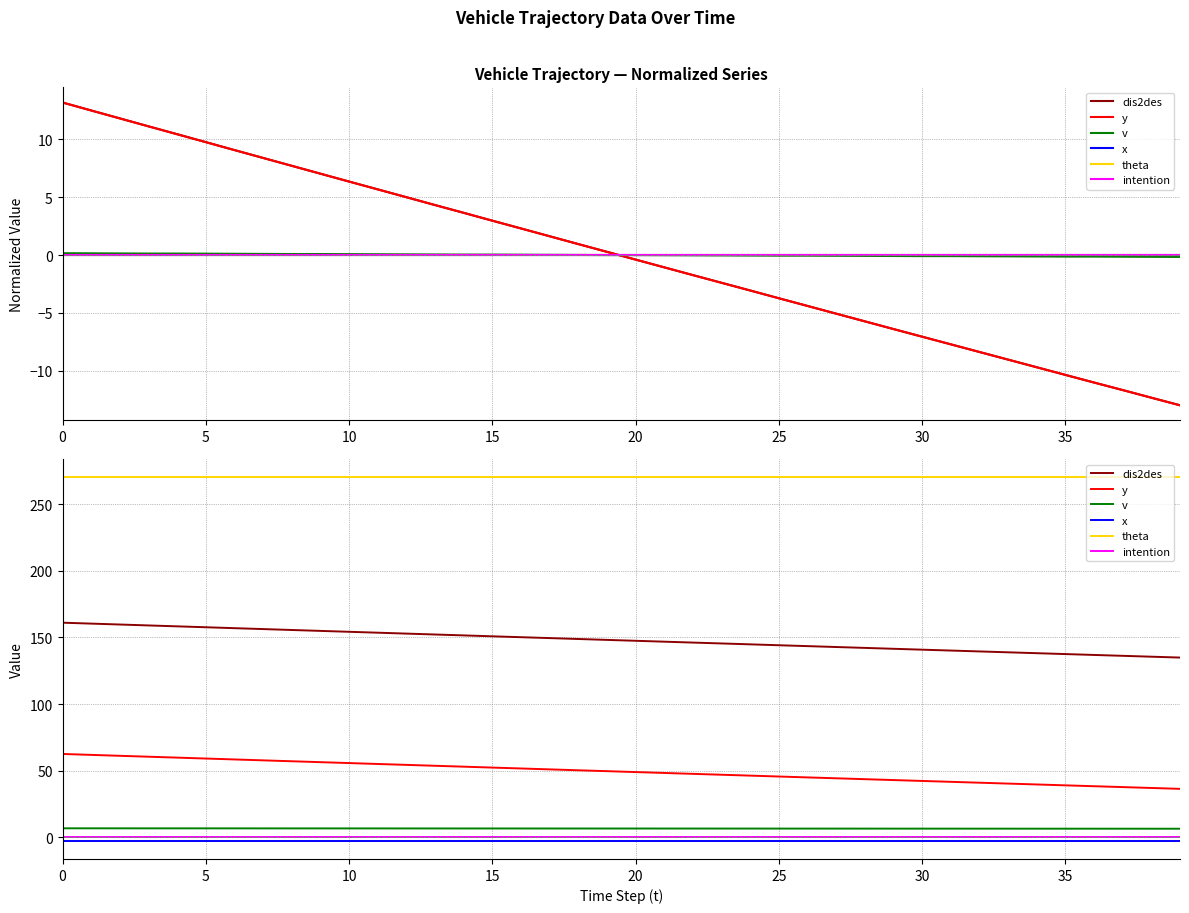

What is the average value of the dis2des series?

147.9